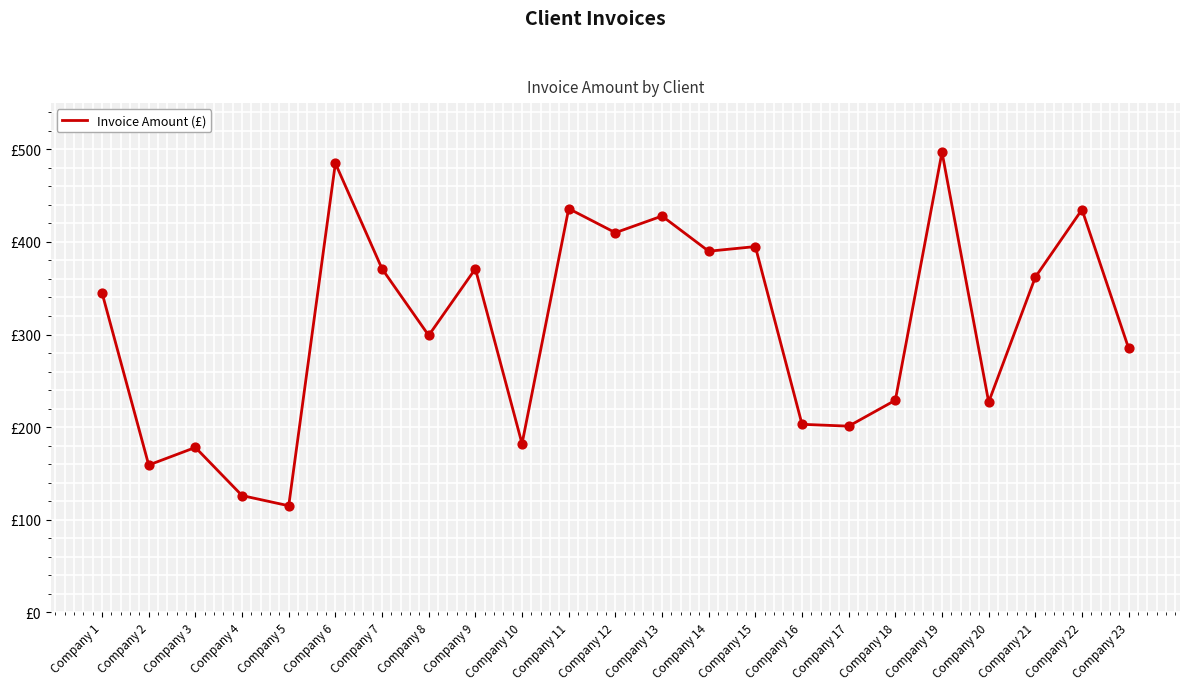

Approximately how many times larger is the value at Company 10 compared to Company 23?

0.6